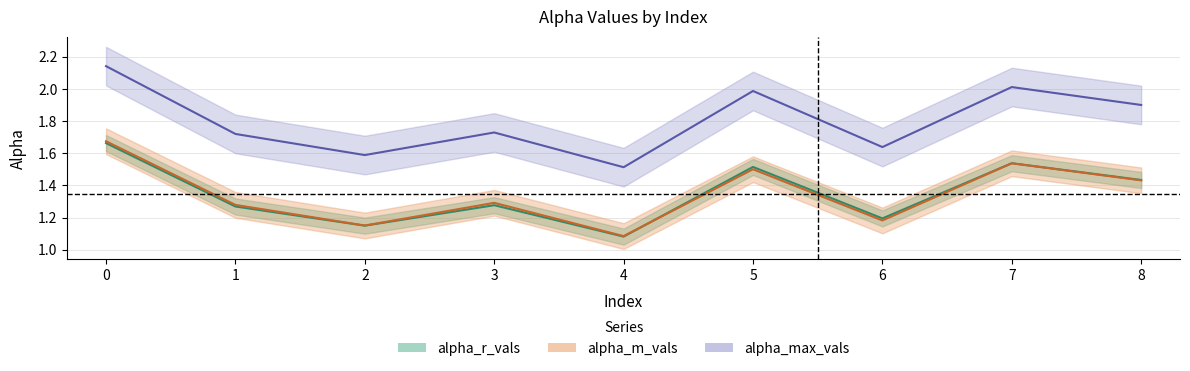

Reading right to left, what are all the values shown in this chart?

alpha_max_vals: 1.9	2.0	1.6	2.0	1.5	1.7	1.6	1.7	2.1
alpha_r_vals: 1.4	1.5	1.2	1.5	1.1	1.3	1.1	1.3	1.7
alpha_m_vals: 1.4	1.5	1.2	1.5	1.1	1.3	1.2	1.3	1.7